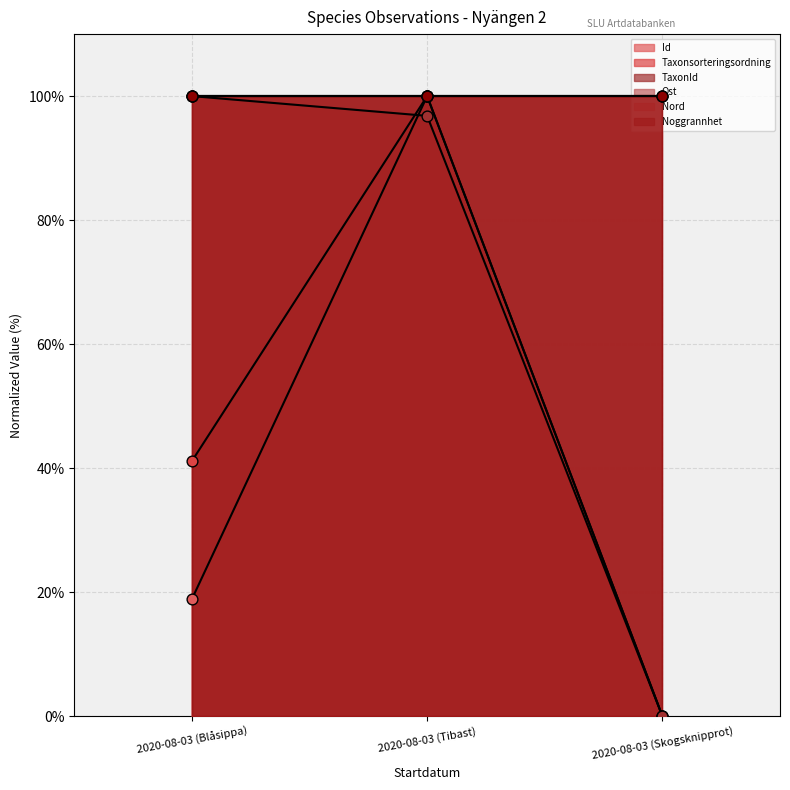

Which series reaches the maximum Y coordinate?

Id